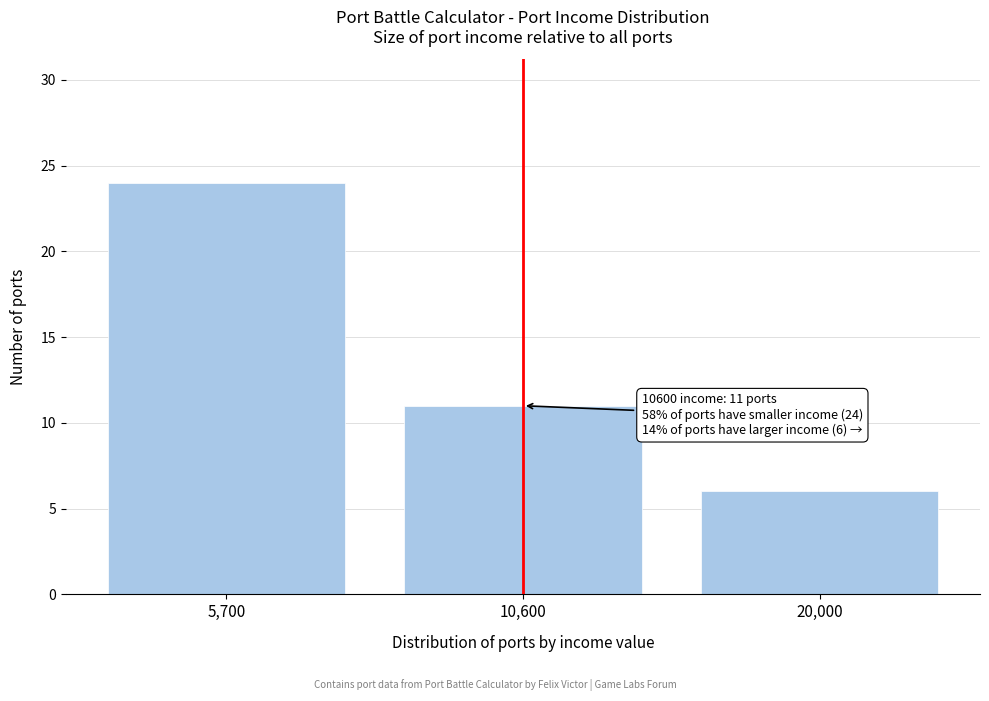

Reading left to right, extract all data points from this chart.

24	11	6